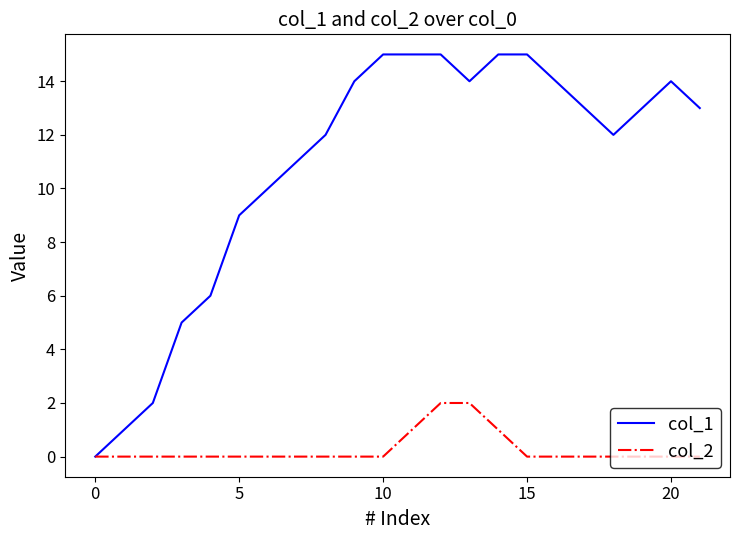

Which series has the largest total across all categories?

col_1